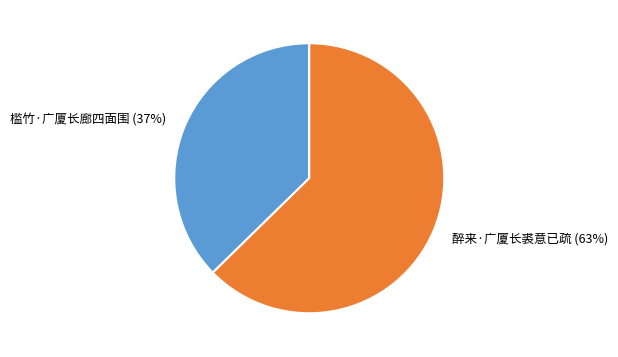

How many segments does this pie chart have?

2